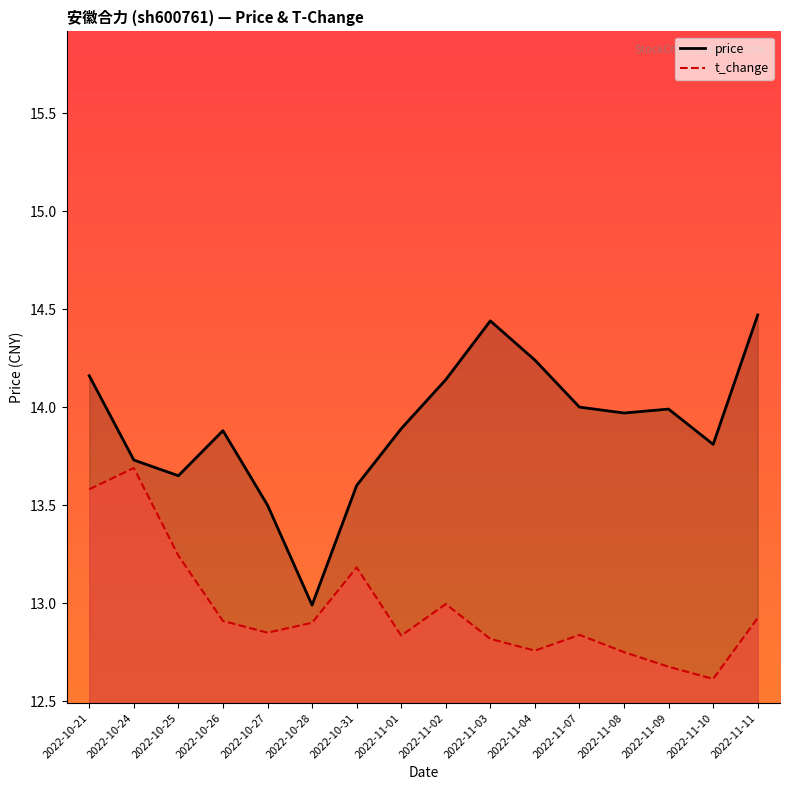

True or false: t_change and price cross at least once.

False